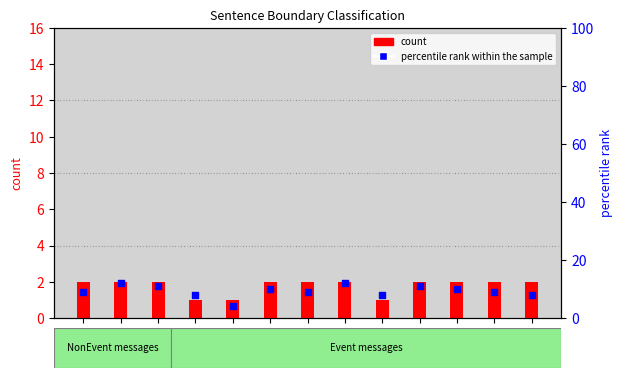

At which category is the sum across all series the highest?

1